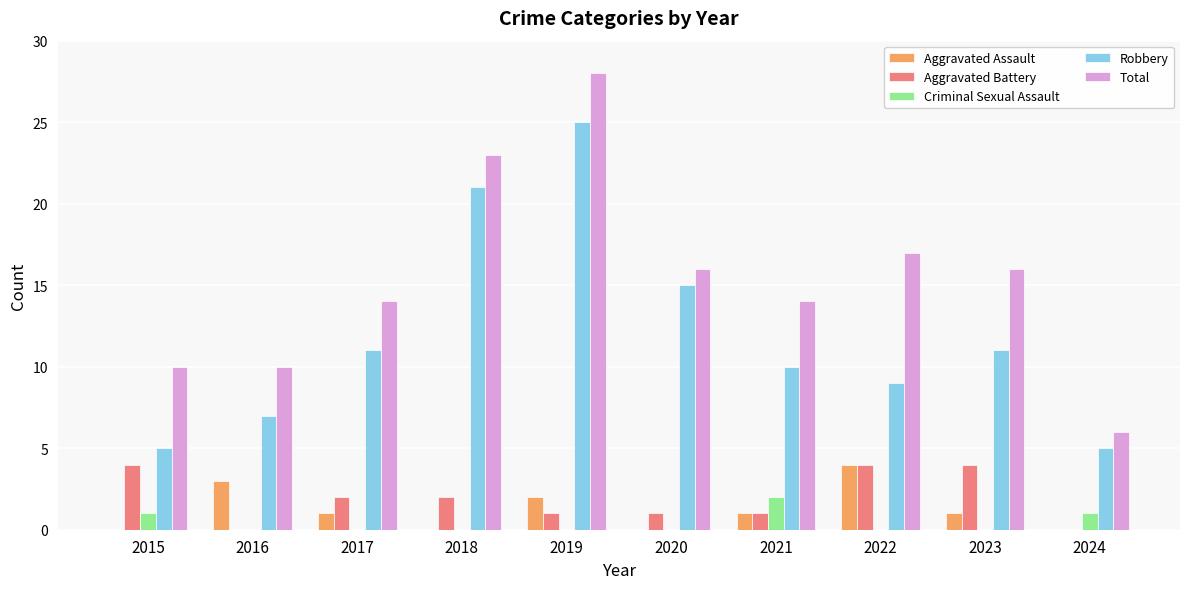

At which label is Total closest to 17?

2022